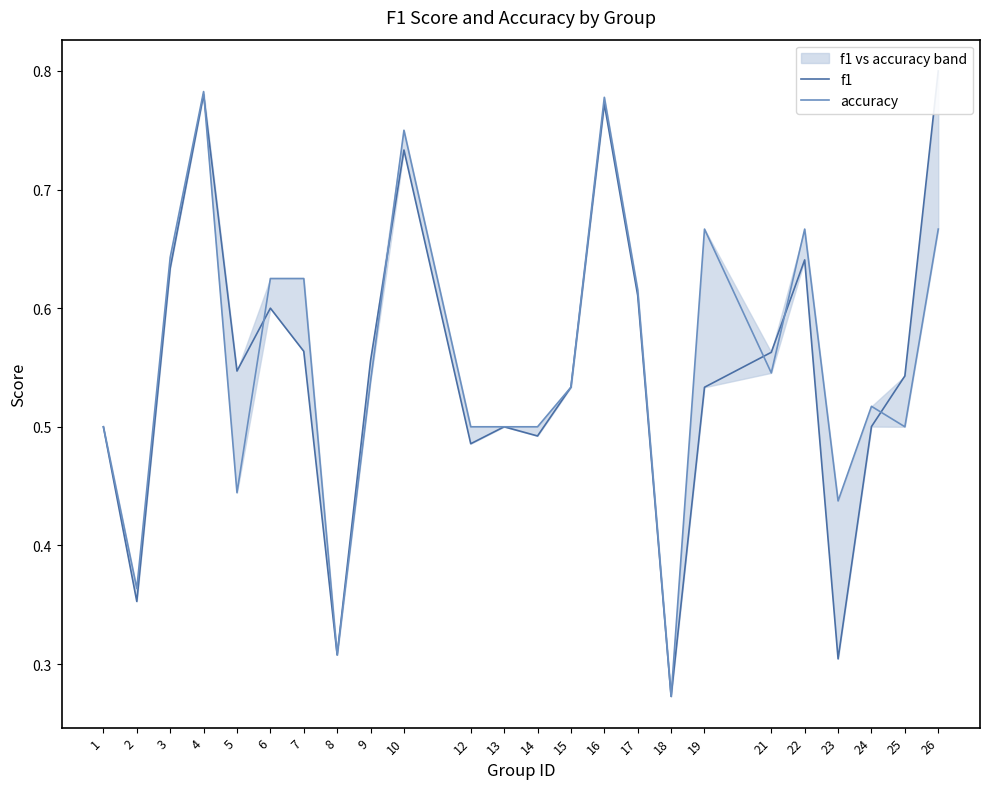

Which series has the widest spread of values?

f1